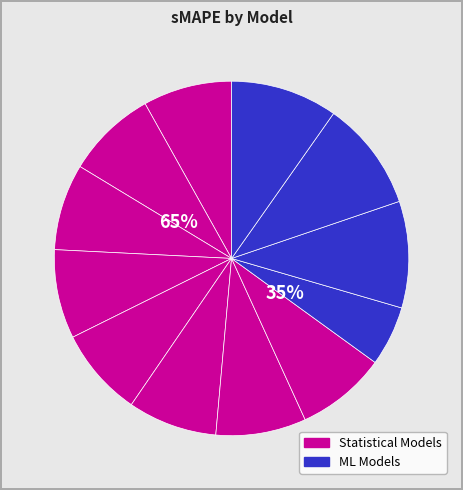

What percentage is the SARIMA slice, to the nearest percent?

8%